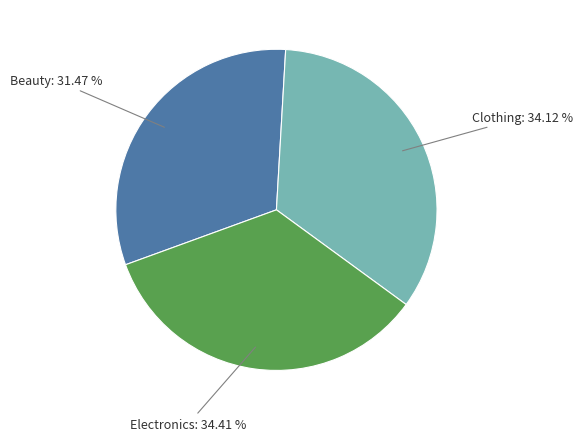

Does any single category account for the majority?

No